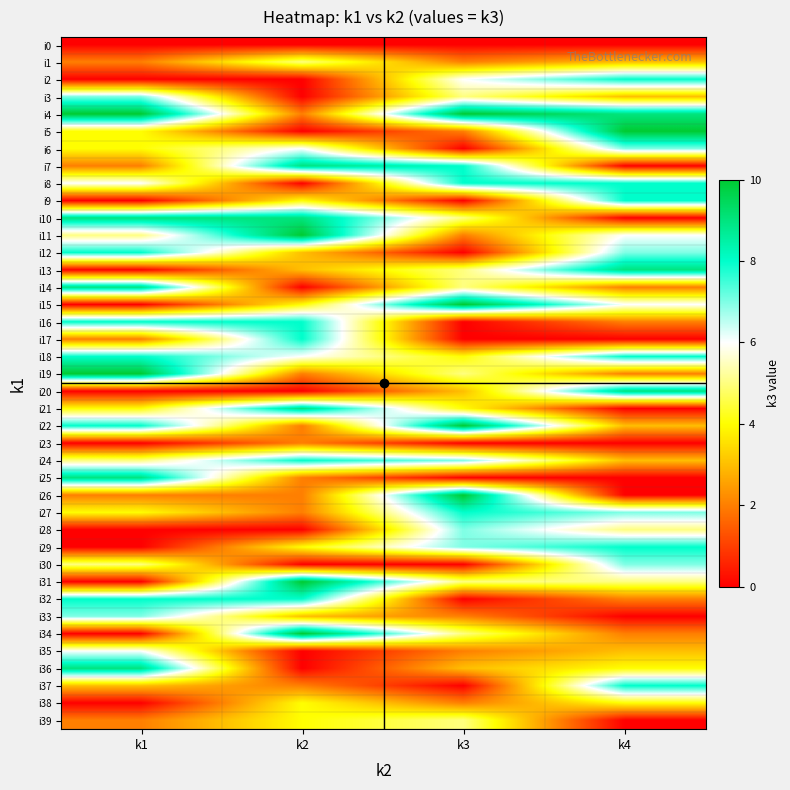

Which has a higher value, k4 or k3?

k4